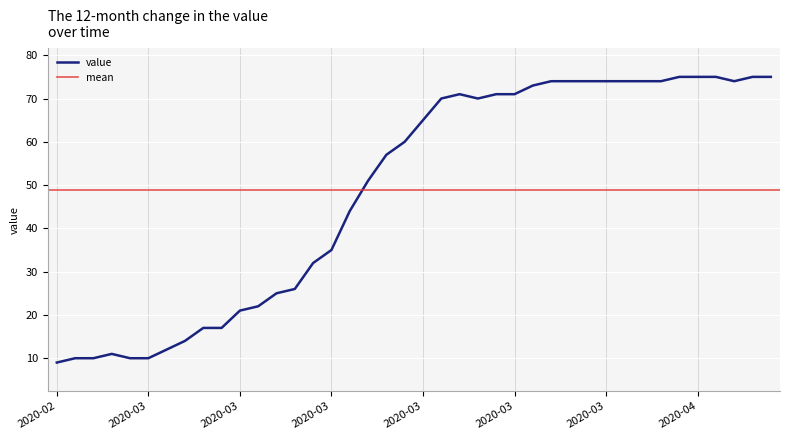

What is the average value?

49